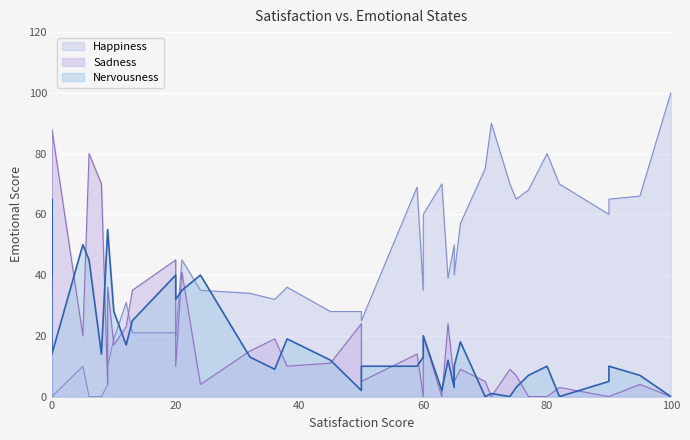

How many positive values does the Sadness series have?

32